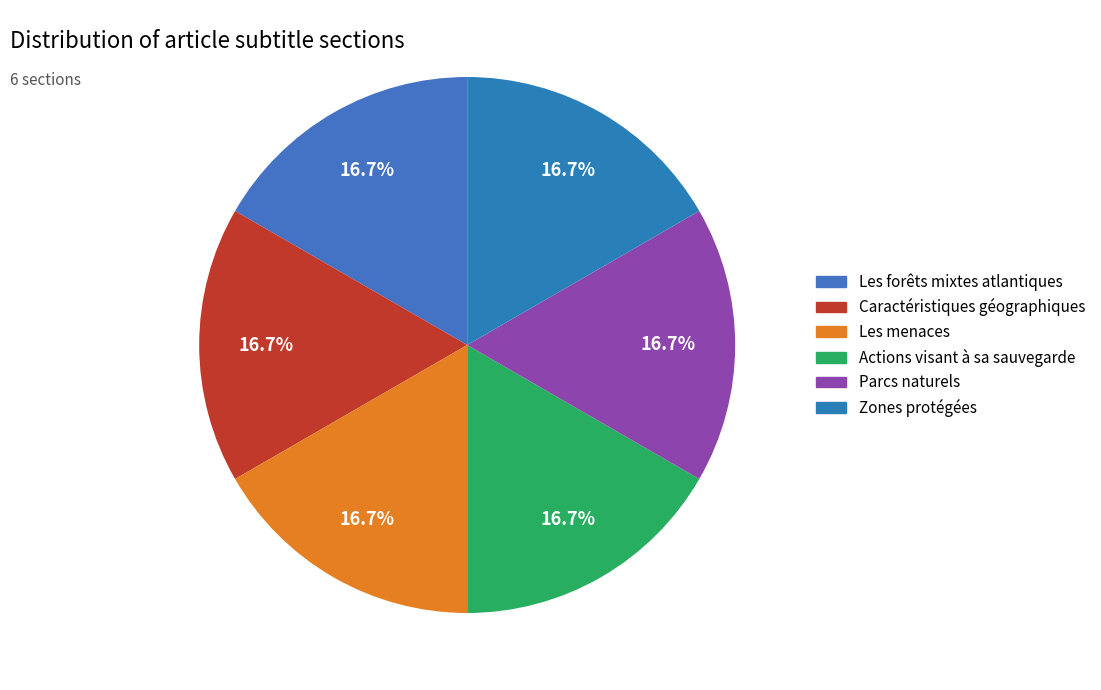

What percentage do Les menaces and Parcs naturels together represent?

33.3%